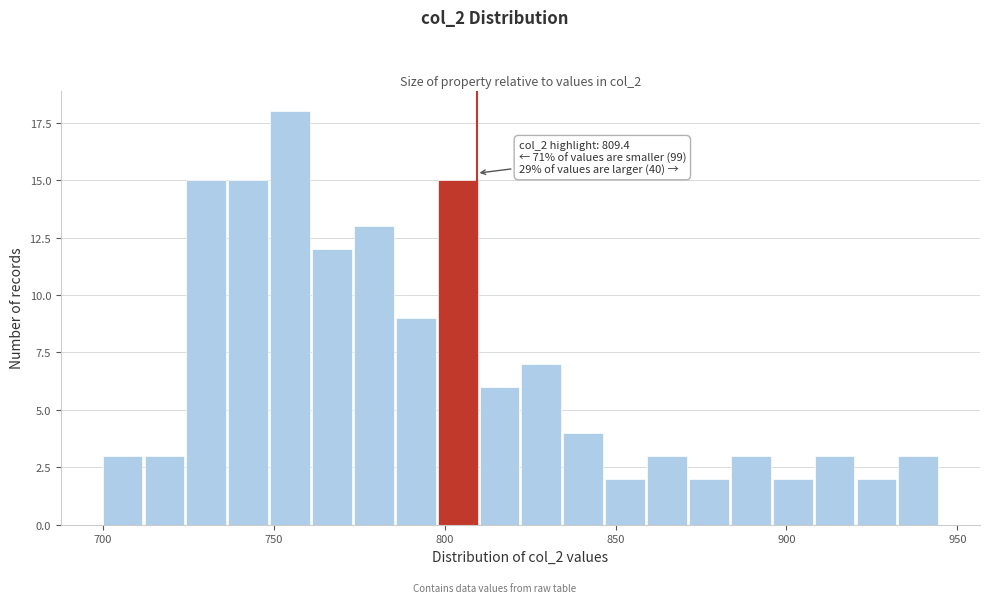

Read against the x-axis, roughly where is the centre of the tallest bar?

755